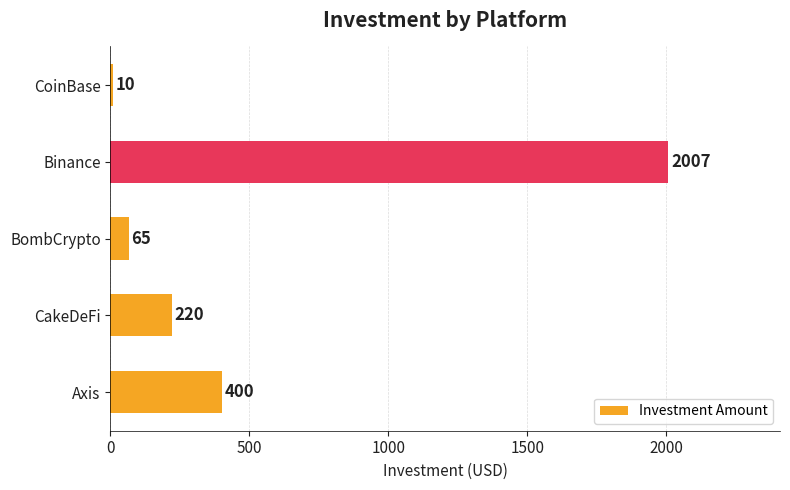

Reading top to bottom, list all the values displayed in this chart.

10	2007	65	220	400